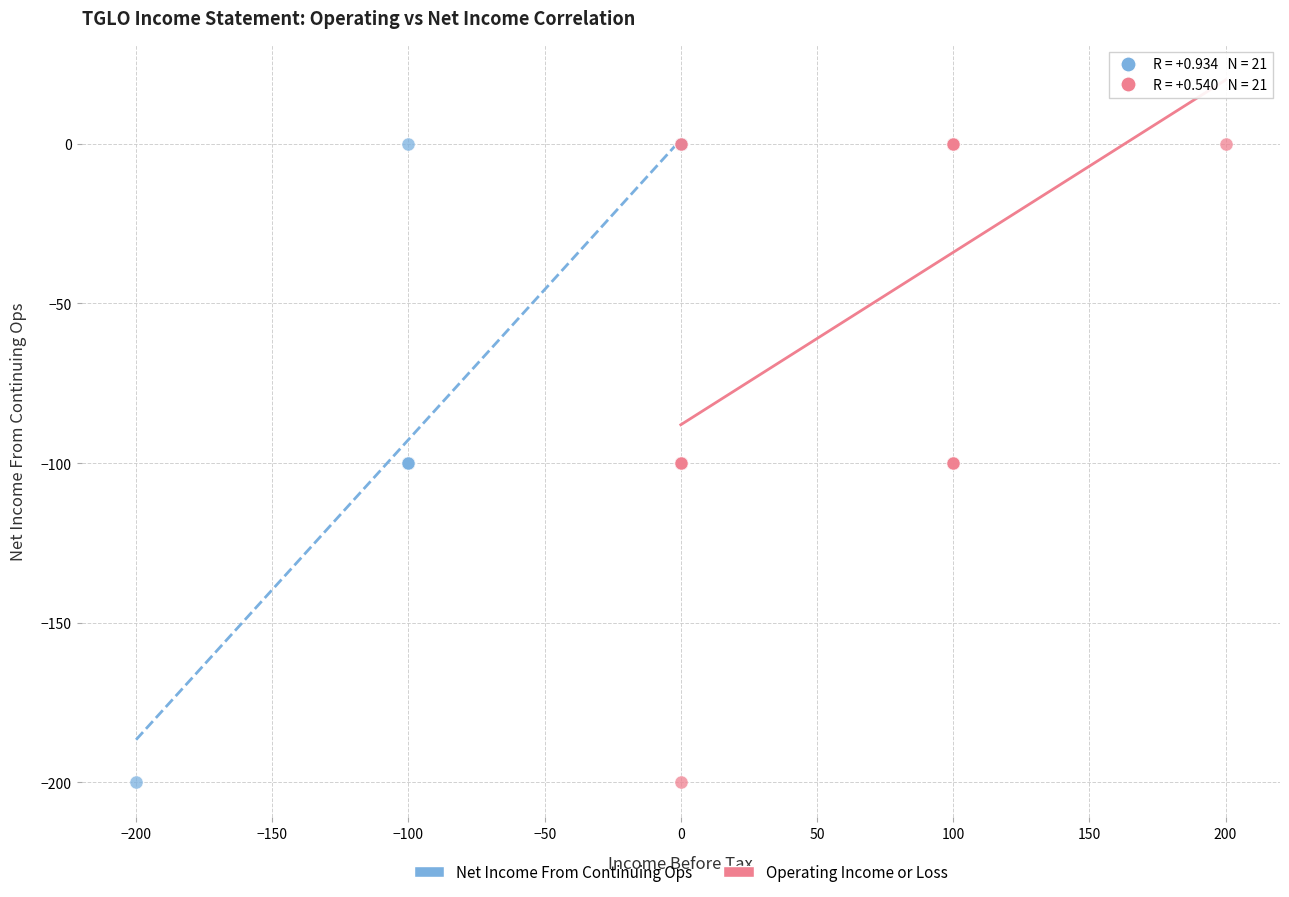

What are all the series names shown in the legend?

Net Income From Continuing Ops, Operating Income or Loss